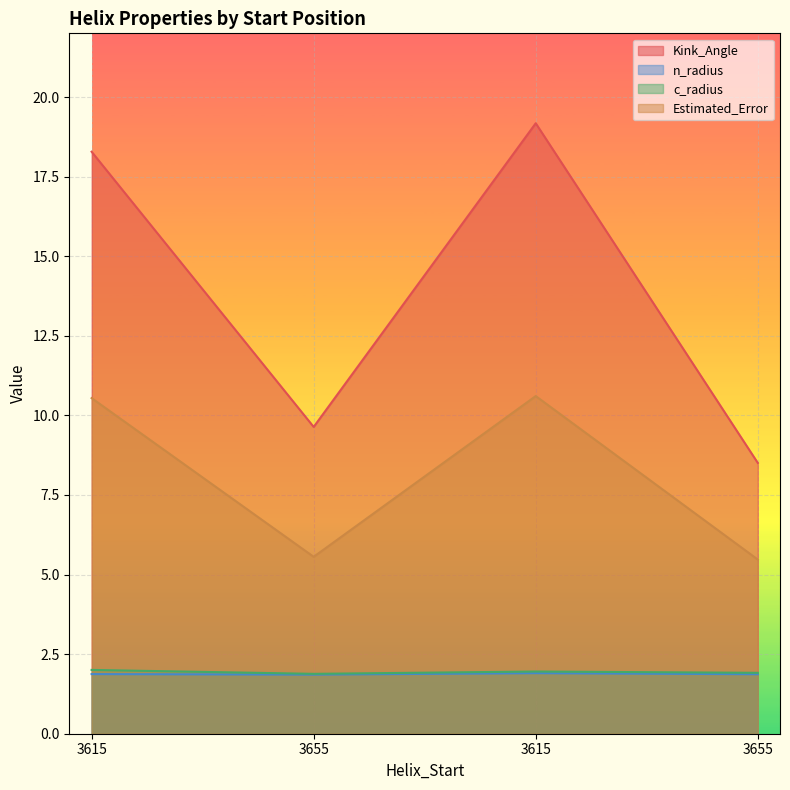

At which category is the sum across all series the highest?

3615